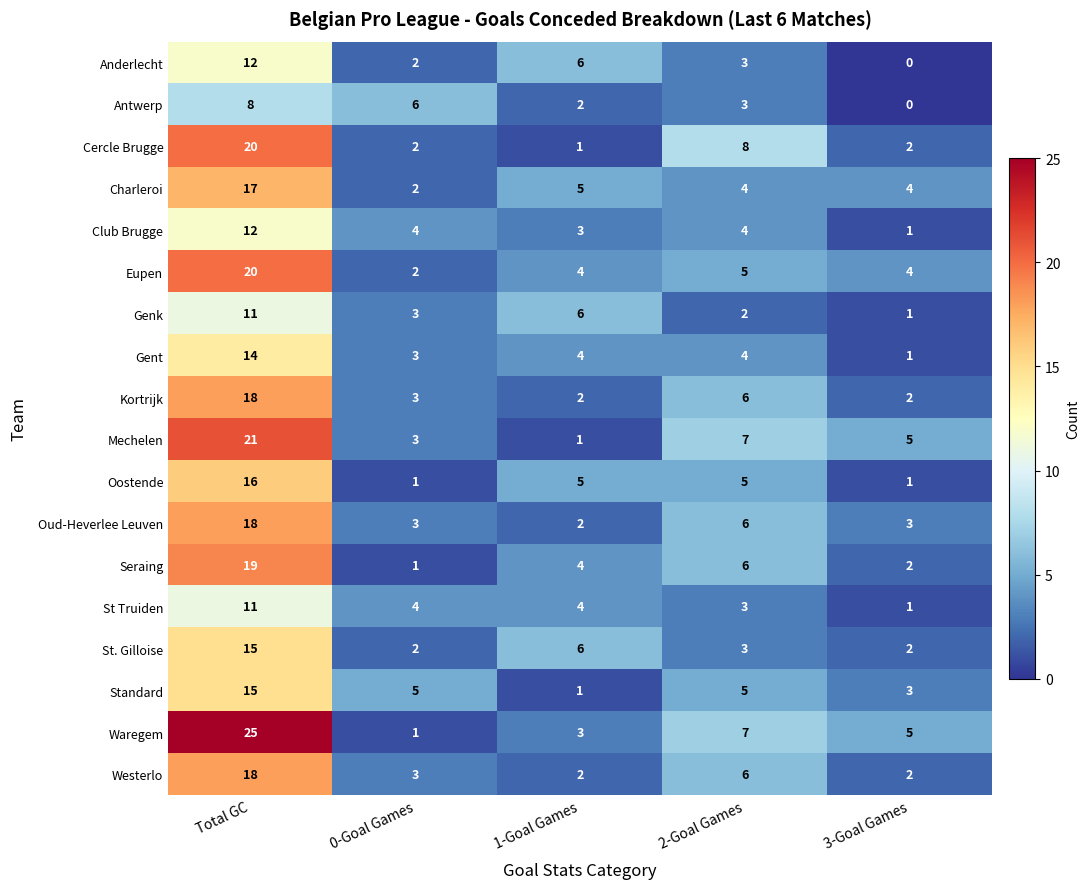

What is the greatest value displayed?

25